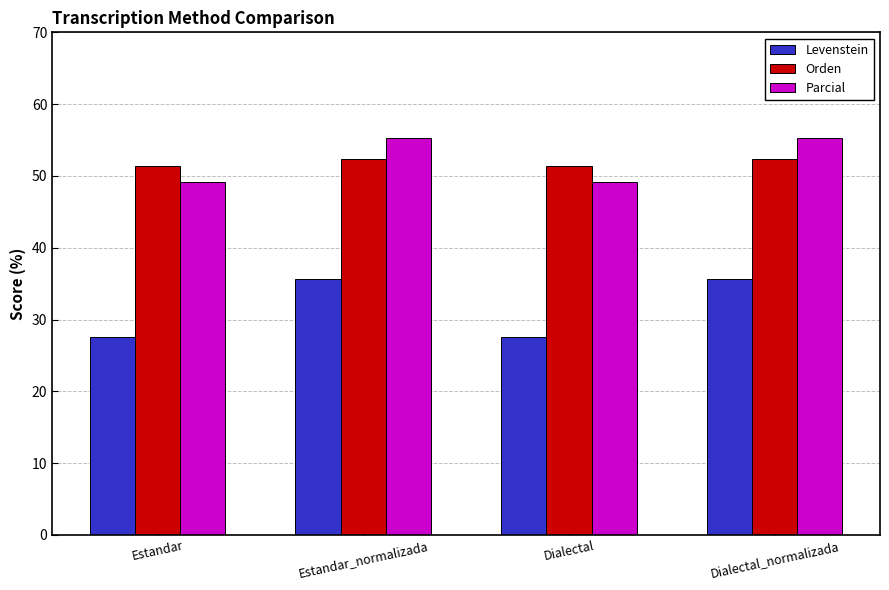

How many data points in Parcial are above 55?

2